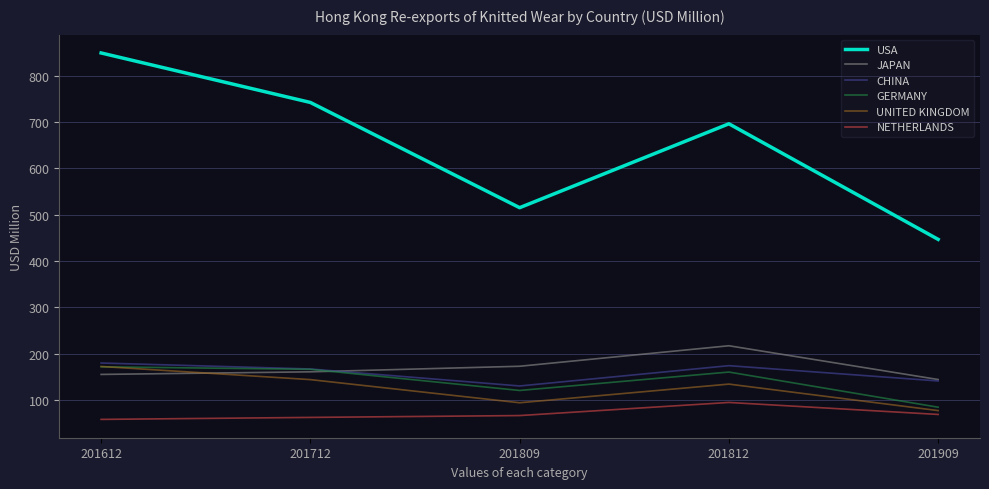

True or false: USA and UNITED KINGDOM cross at least once.

False